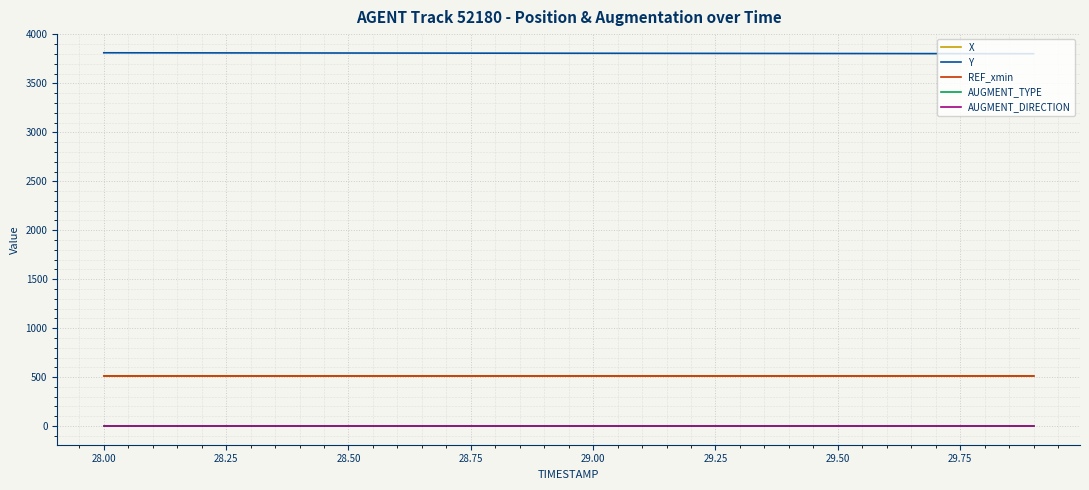

Does the chart have visible grid lines?

Yes